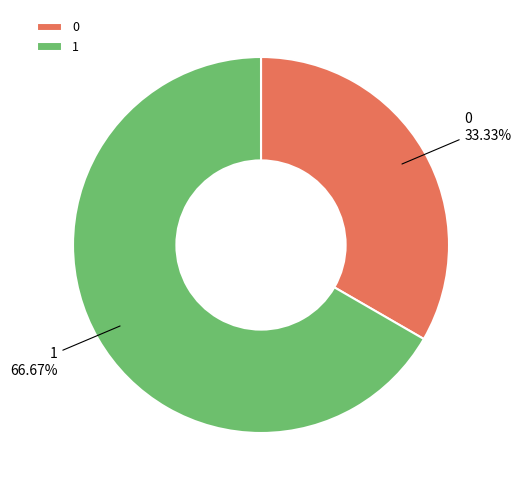

How many segments does this pie chart have?

2